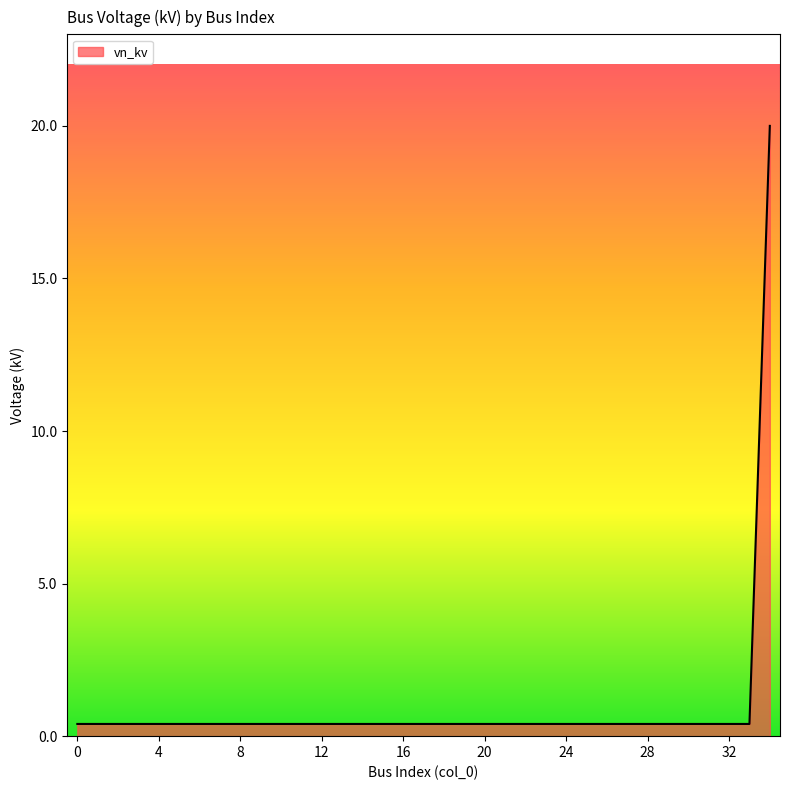

What is the difference between the maximum and minimum values?

19.6